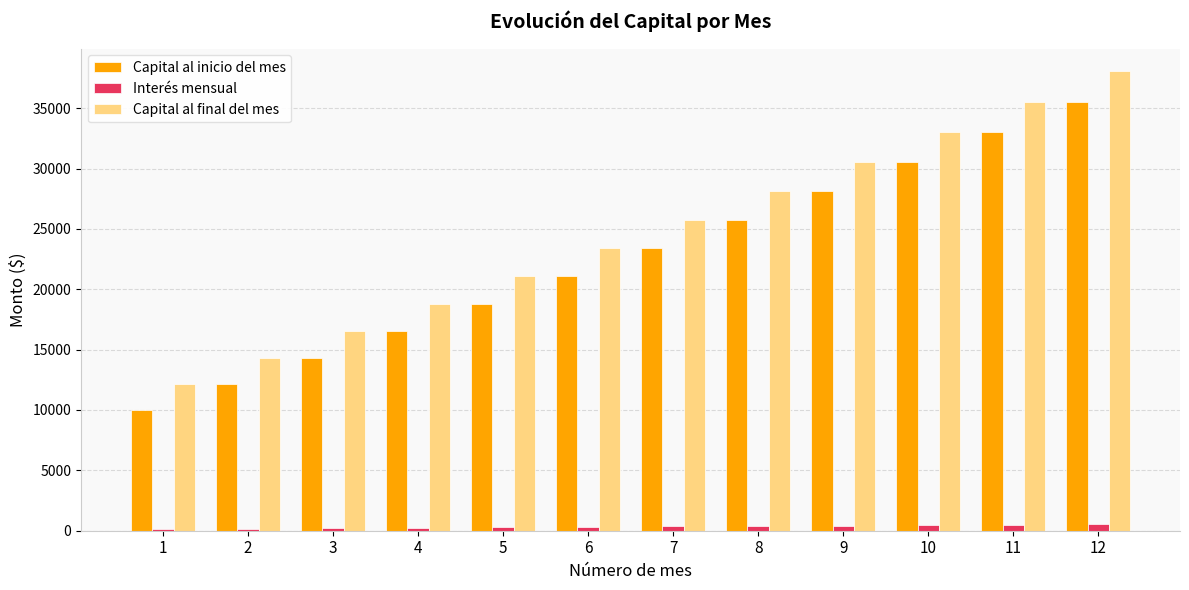

Between 7 and 12, which series saw the biggest shift?

Capital al final del mes